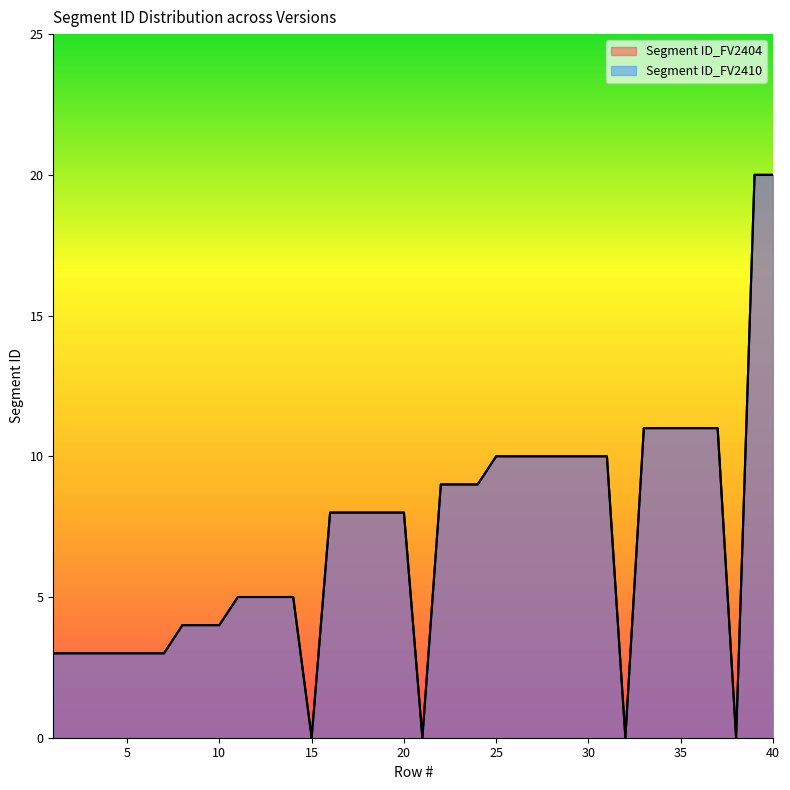

Which has a higher value, 32 or 17?

17